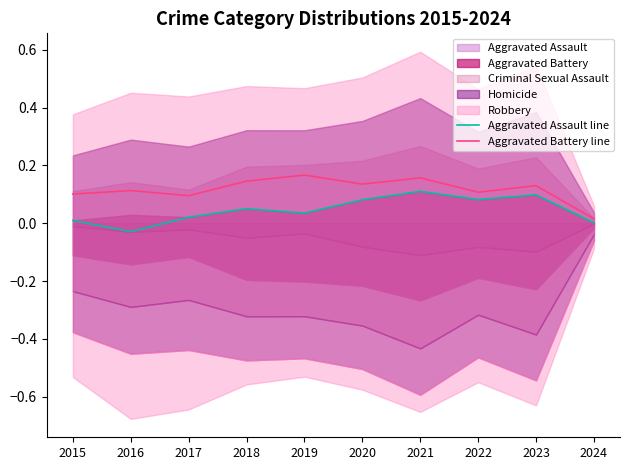

Where is Aggravated Battery line nearest to the value 0?

2024